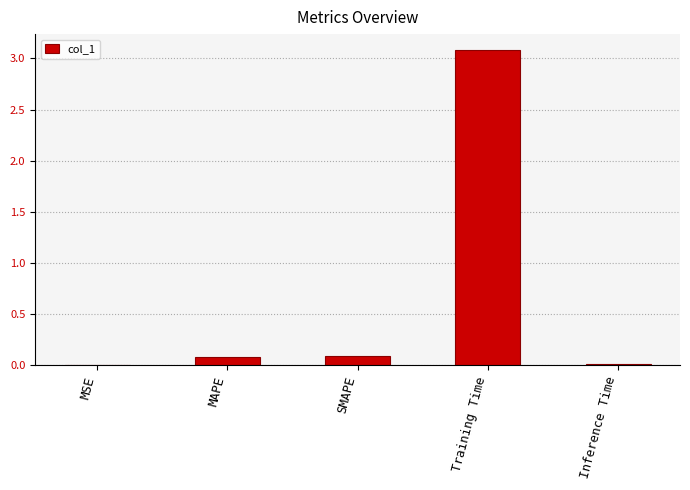

Count the number of data series in this chart.

1